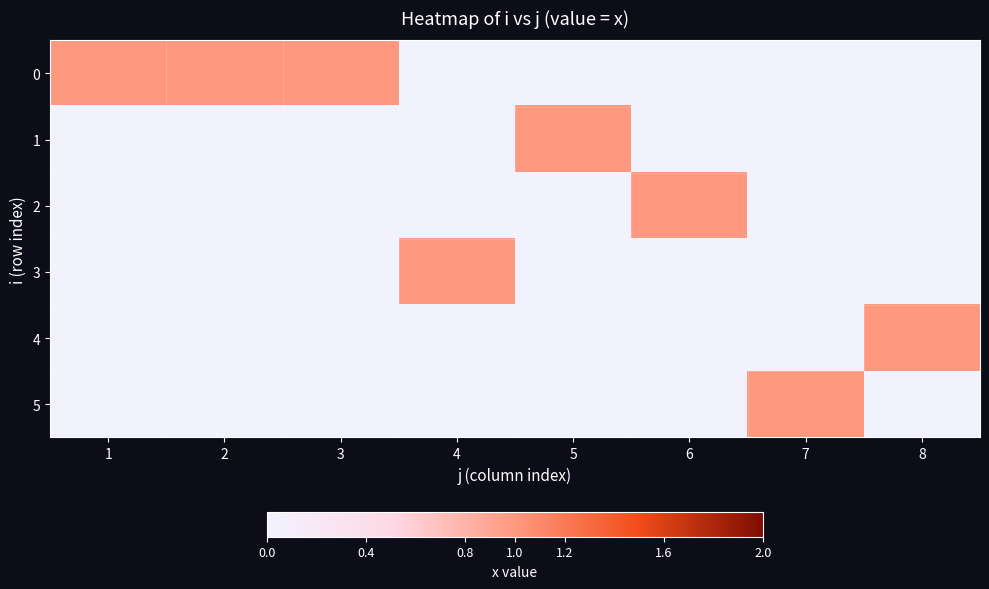

At which category is the sum across all series the highest?

1